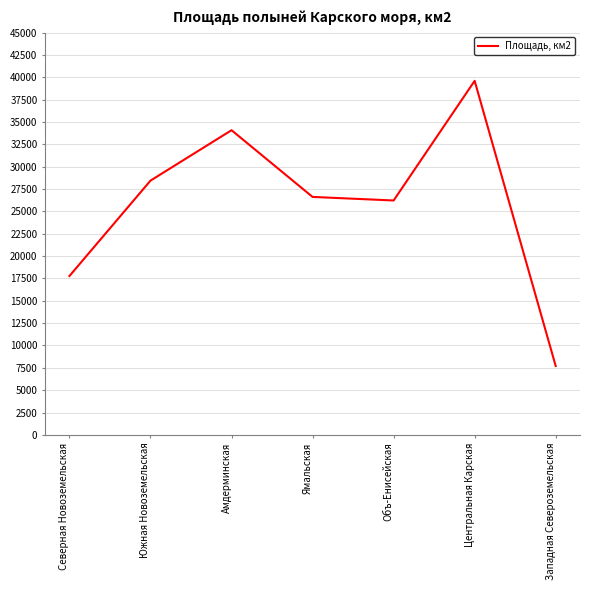

What is the smallest value displayed?

7707